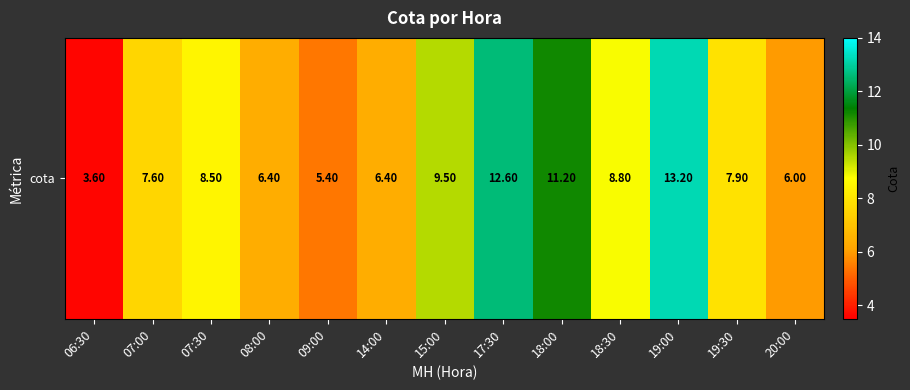

What is the sum of the values at 08:00 and 18:00?

17.6